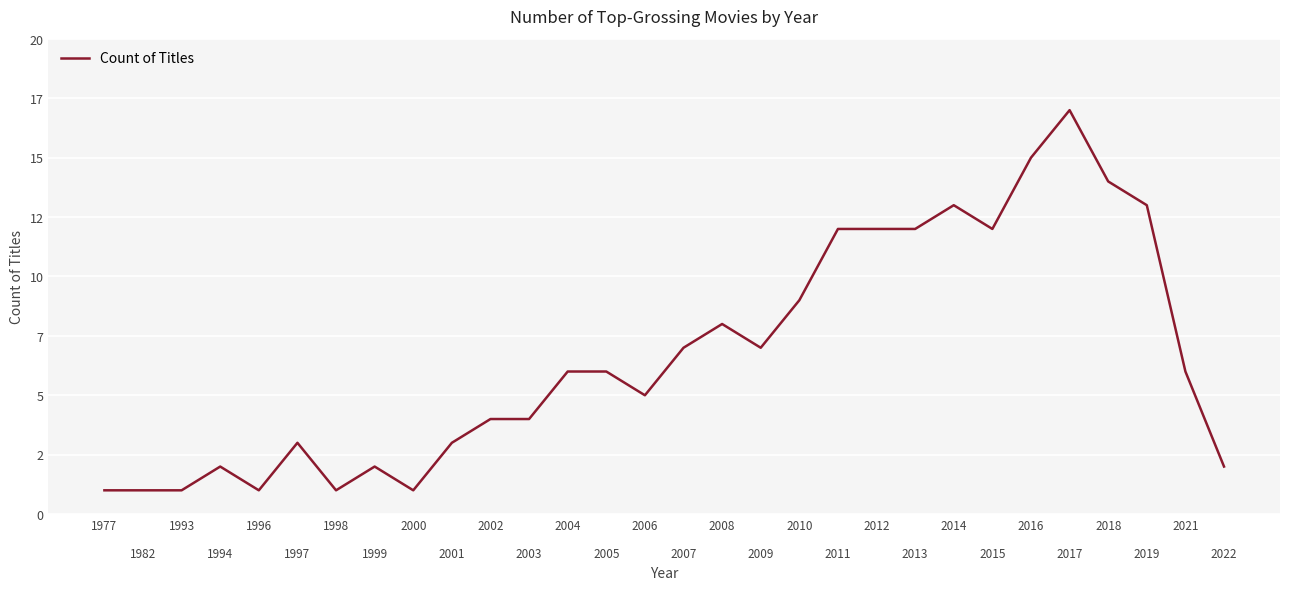

What is the ratio of the value at 2011 to the value at 2010?

1.3